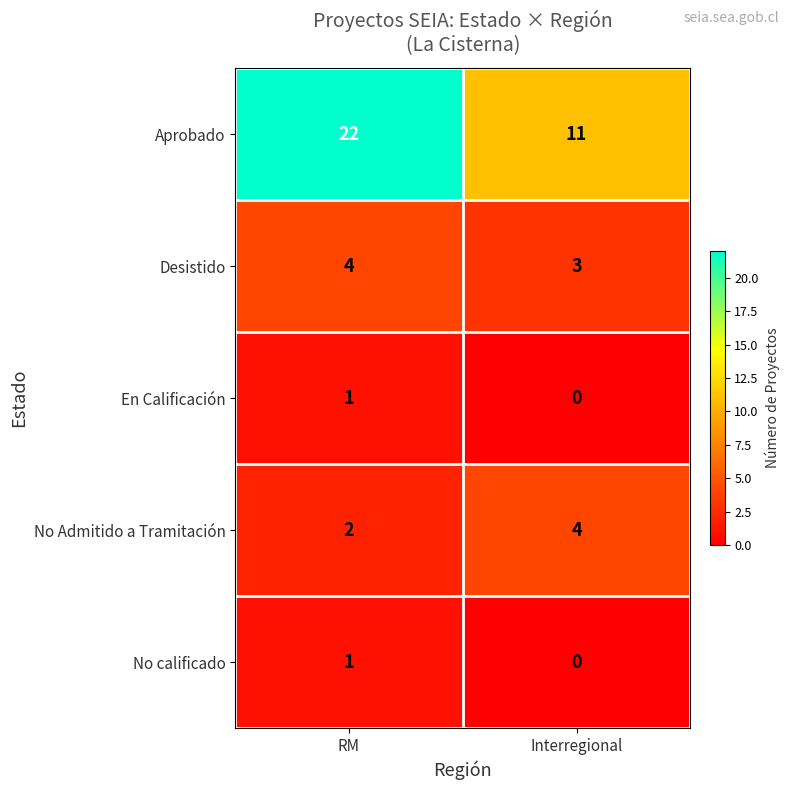

What is the sum of the Desistido values at Interregional and RM?

7